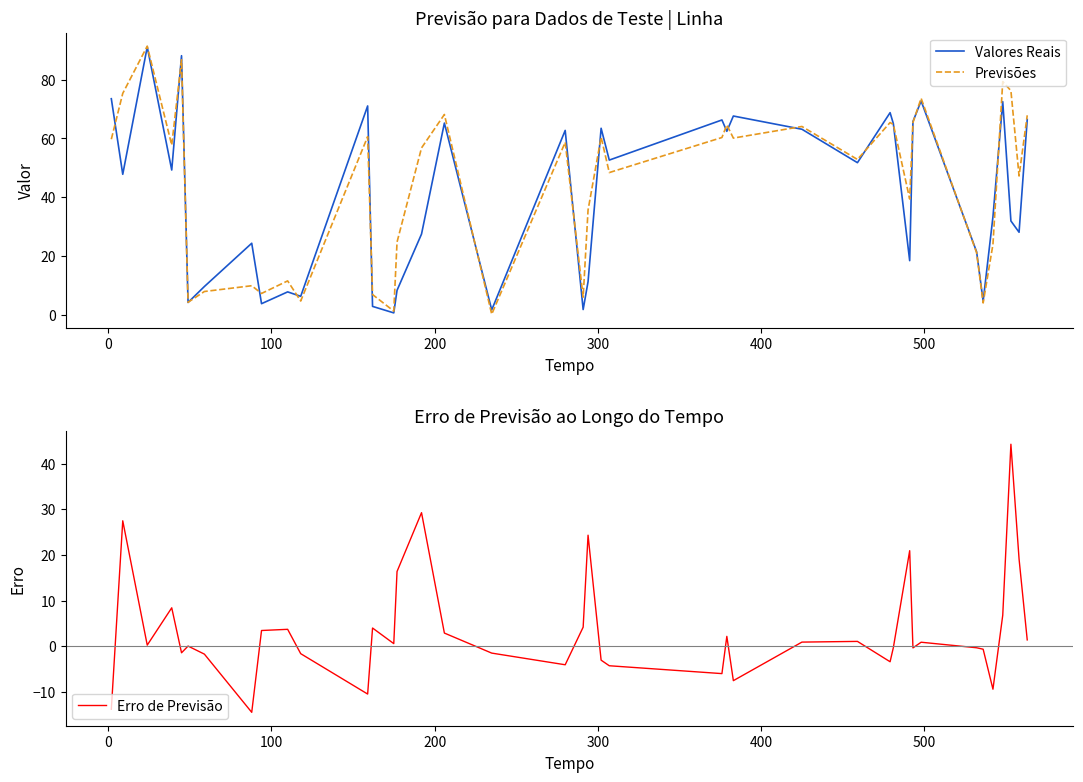

What is the average value of the Erro de Previsão series?

3.5